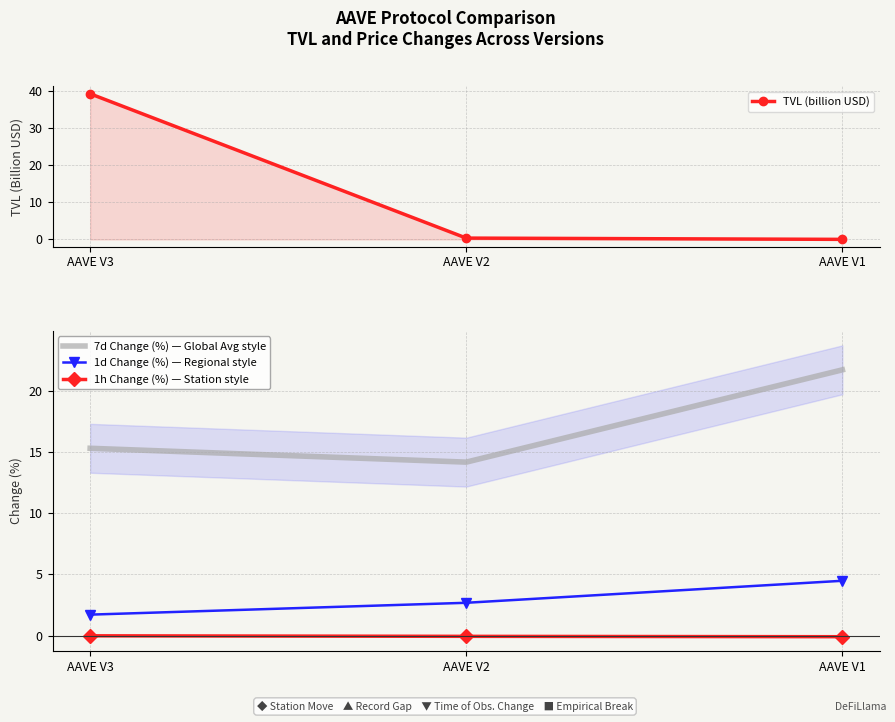

List the series in order of their overall mean, highest first.

7d Change (%) — Global Avg style, TVL (billion USD), 1d Change (%) — Regional style, 1h Change (%) — Station style